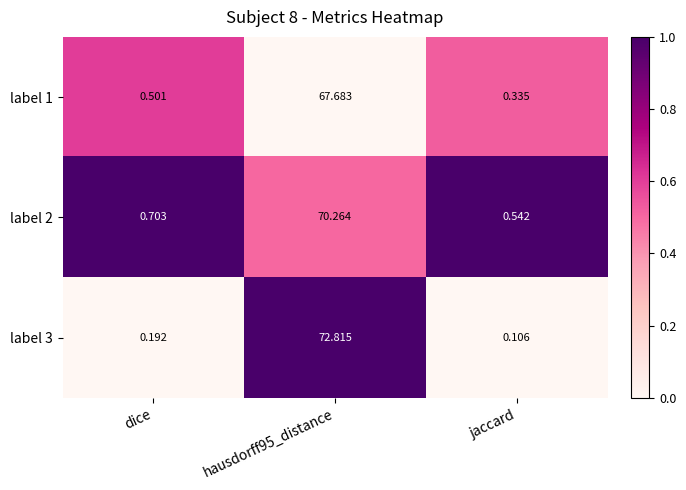

What is the total value across all series at jaccard?

1.0